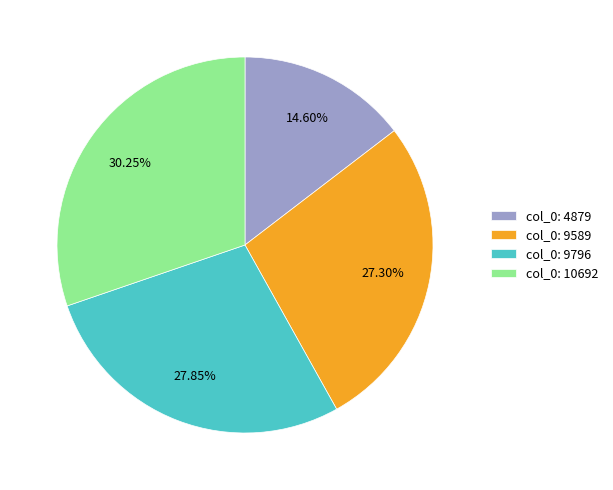

Do col_0: 9589 and col_0: 9796 together represent more than half of the pie?

Yes